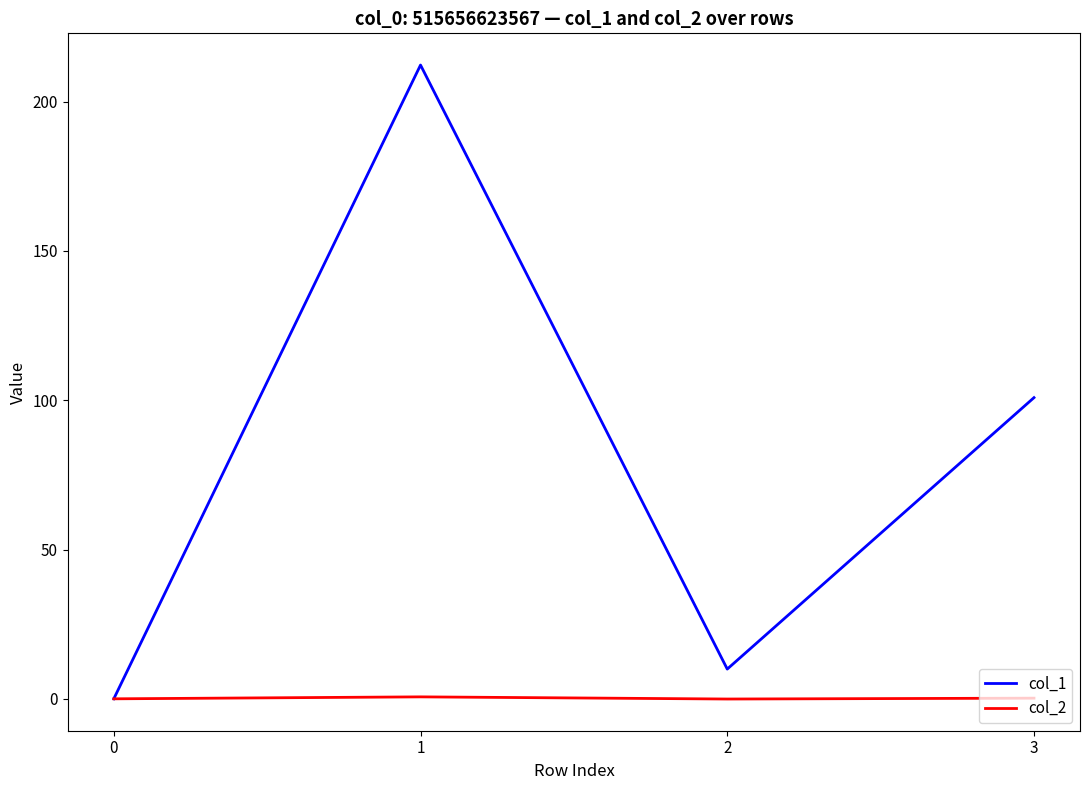

What is the greatest value displayed?

212.2